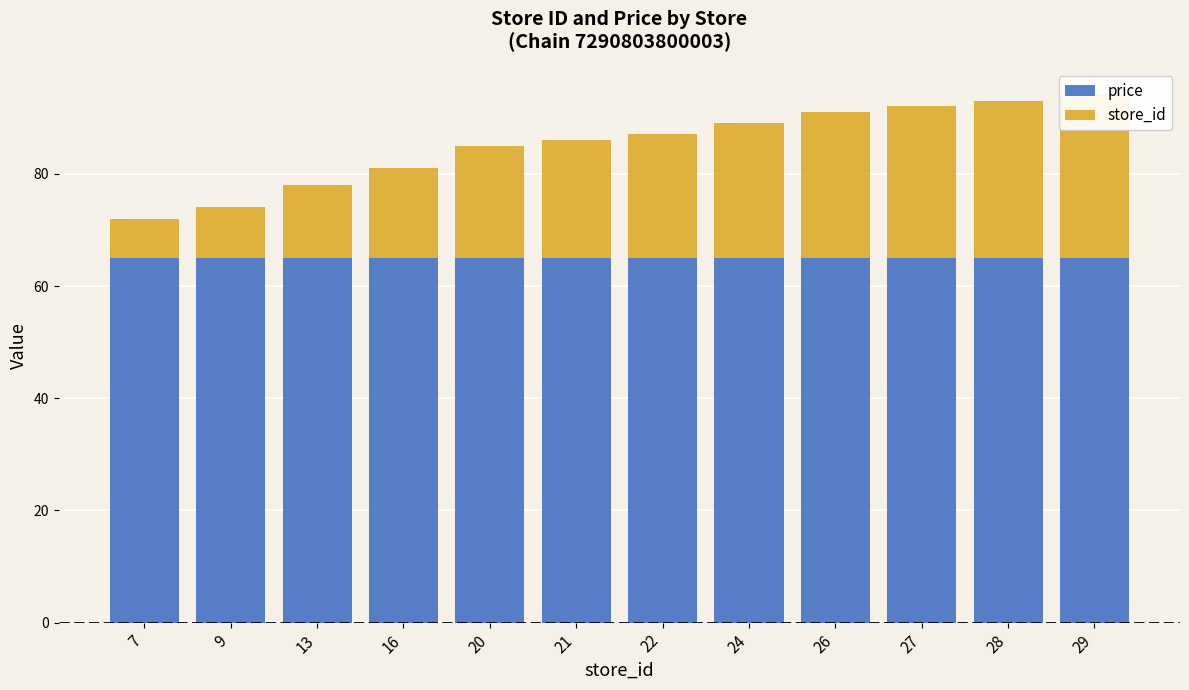

Are the bars horizontal?

No